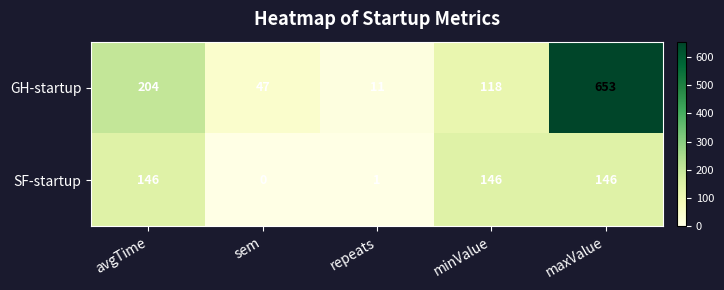

At which category is the sum across all series the highest?

maxValue